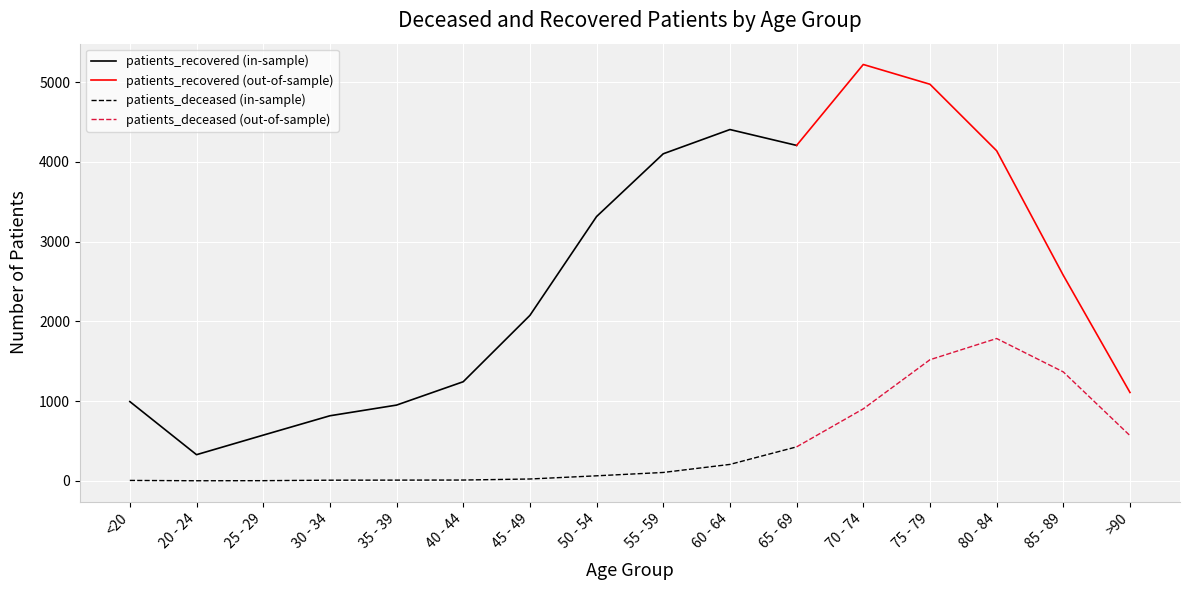

Does the chart display data point markers on the line(s)?

No